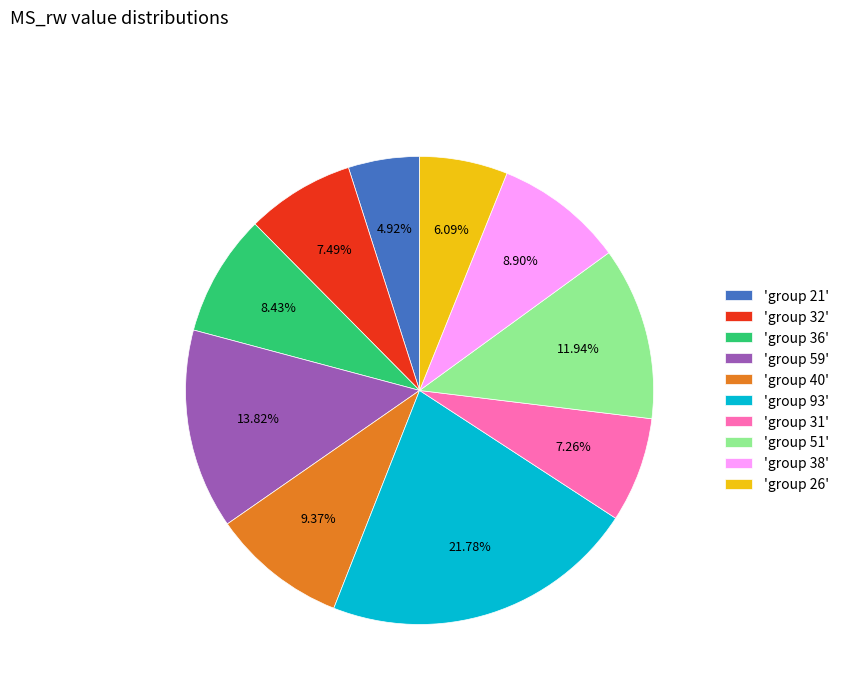

Which category has the biggest portion of the pie?

'group 93'